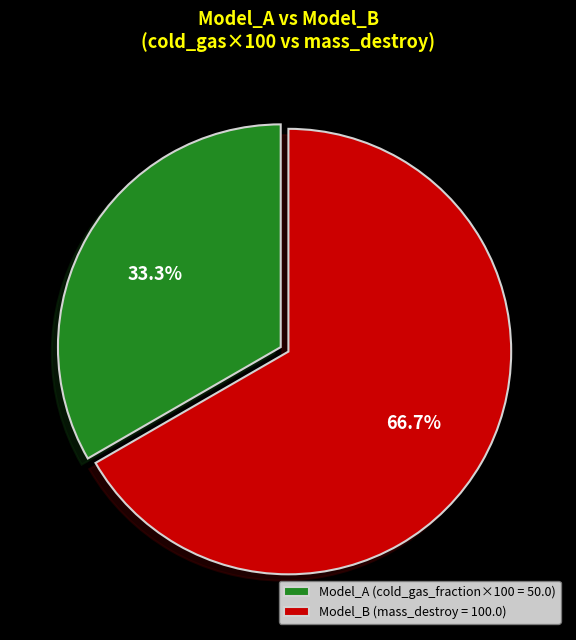

What percentage do Model_A and Model_B together represent?

100.0%